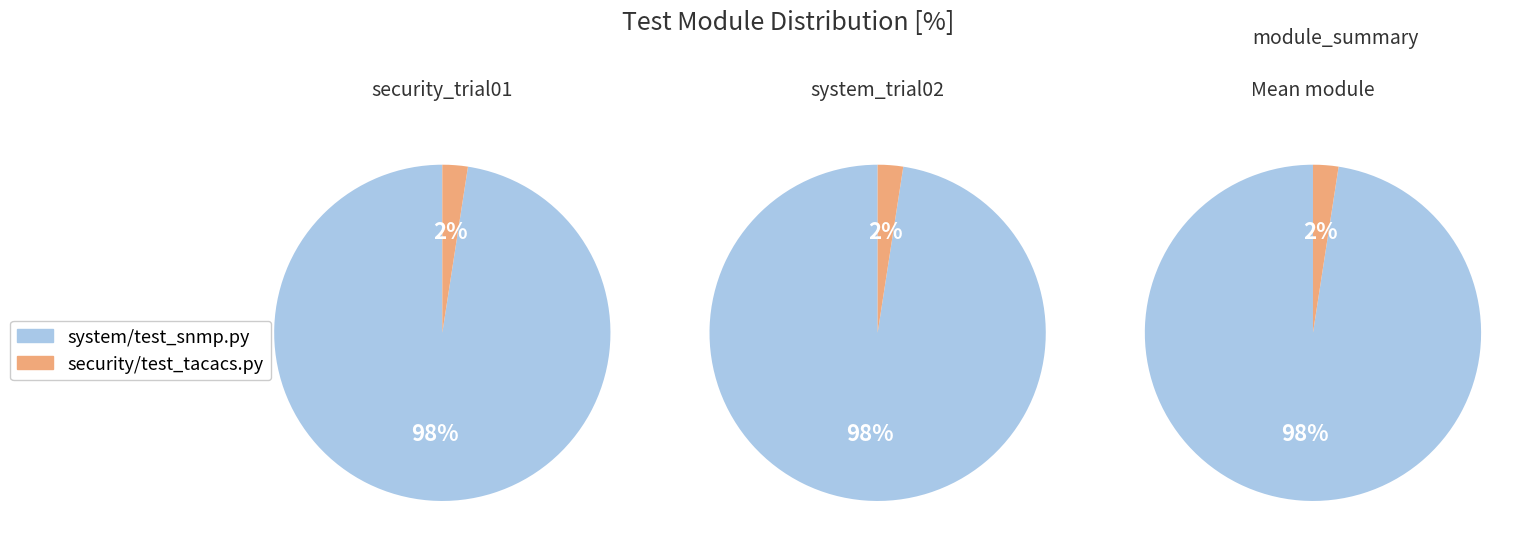

Which slice is the largest?

system/test_snmp.py